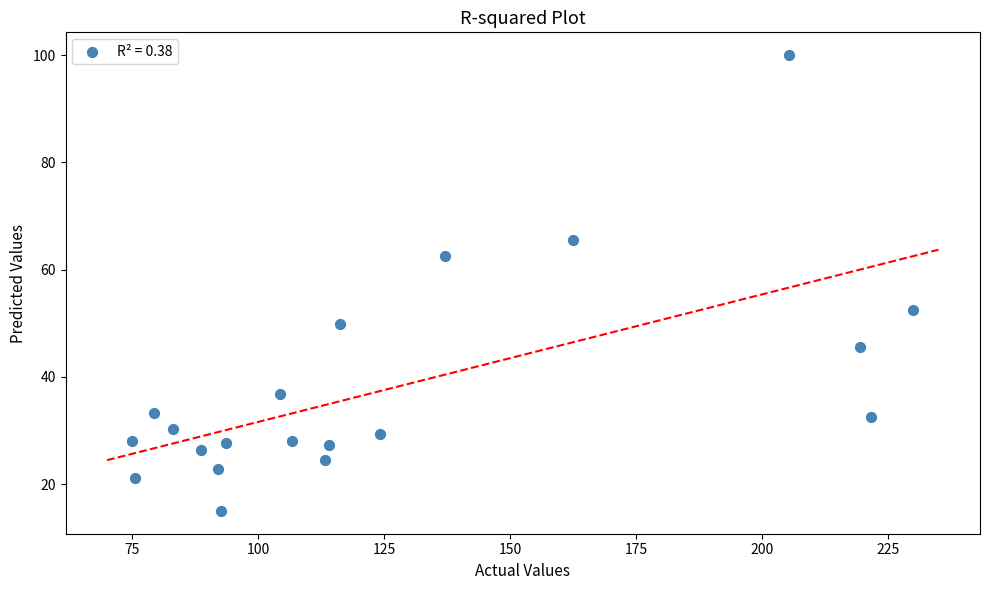

What is the range of Y values (max minus min)?

85.0